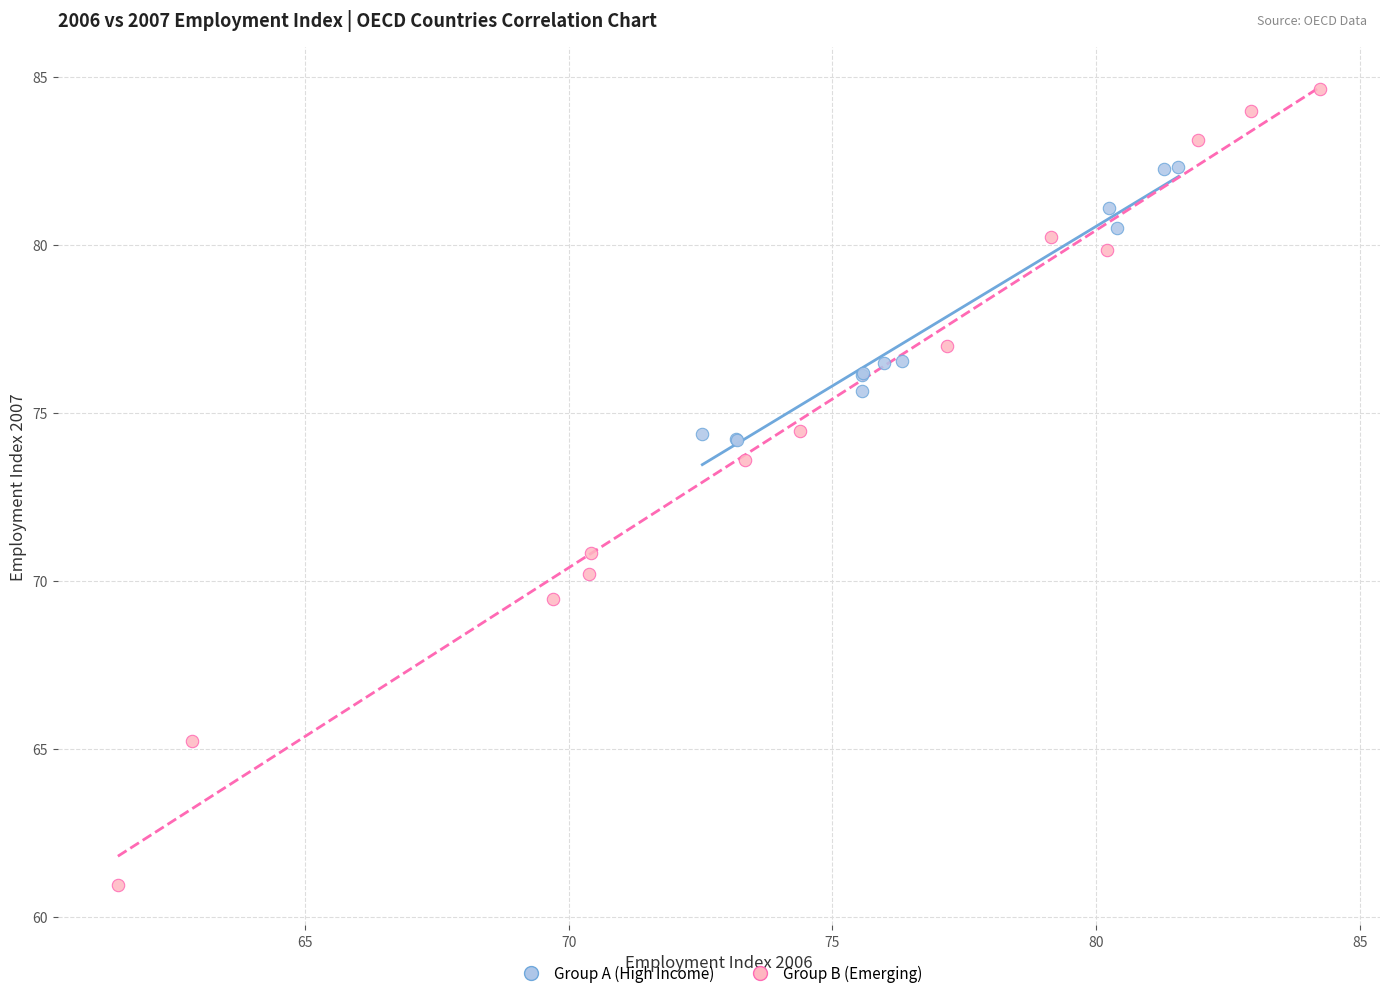

Which series has the largest Y range (max minus min)?

Group B (Emerging)